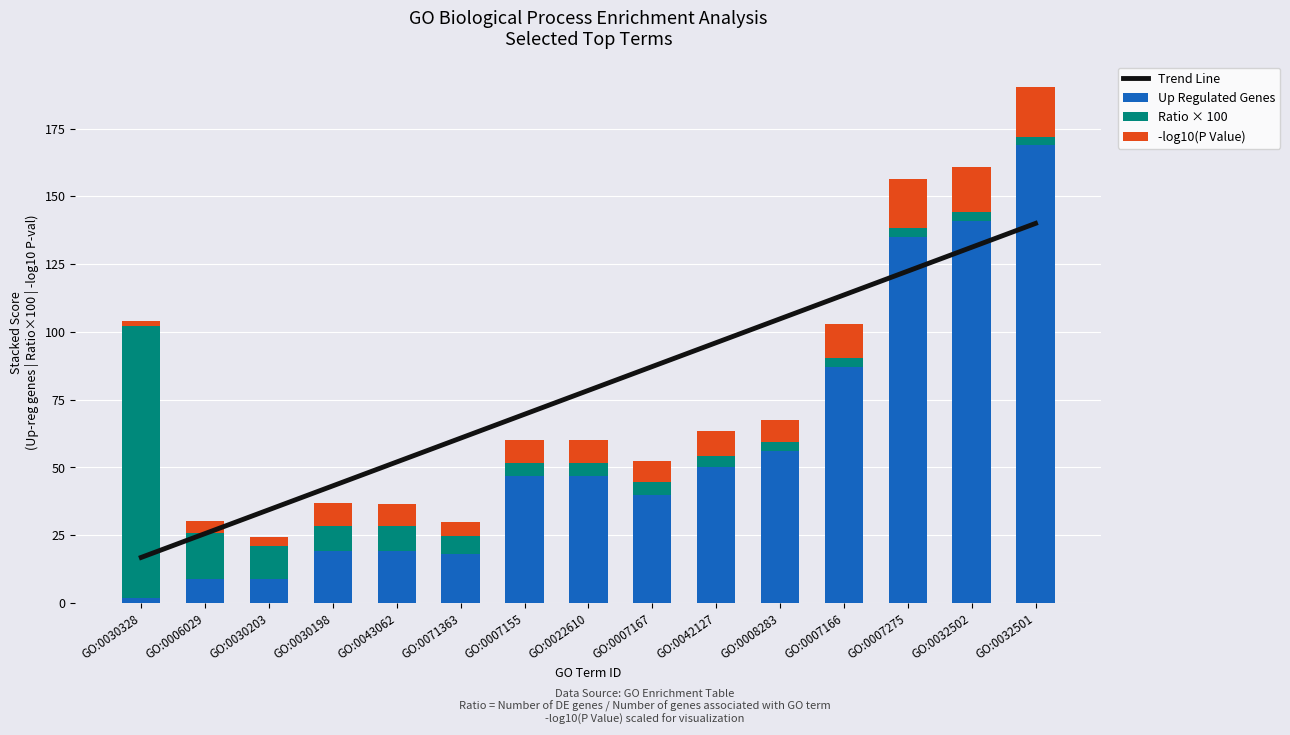

True or false: Up Regulated Genes has a value of 22.5 at GO:0007155.

False